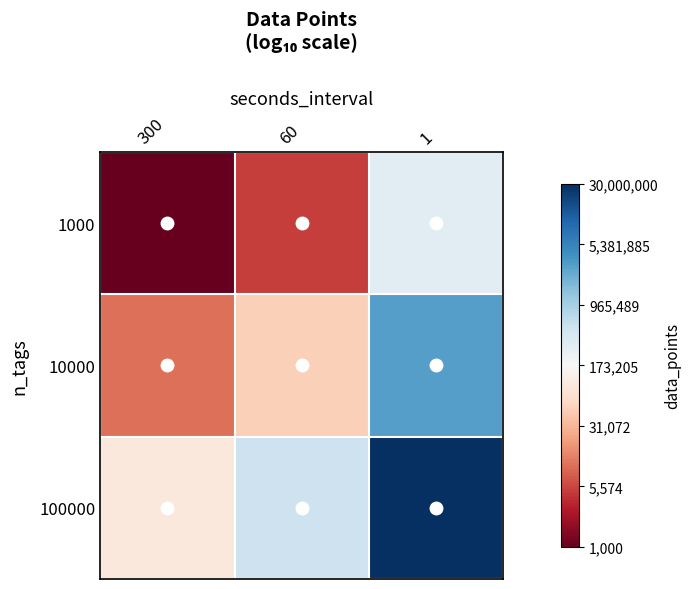

Reading left to right, list all the values displayed in this chart.

1000: 300=3.0	60=3.7	1=5.5
10000: 300=4.0	60=4.7	1=6.5
100000: 300=5.0	60=5.7	1=7.5